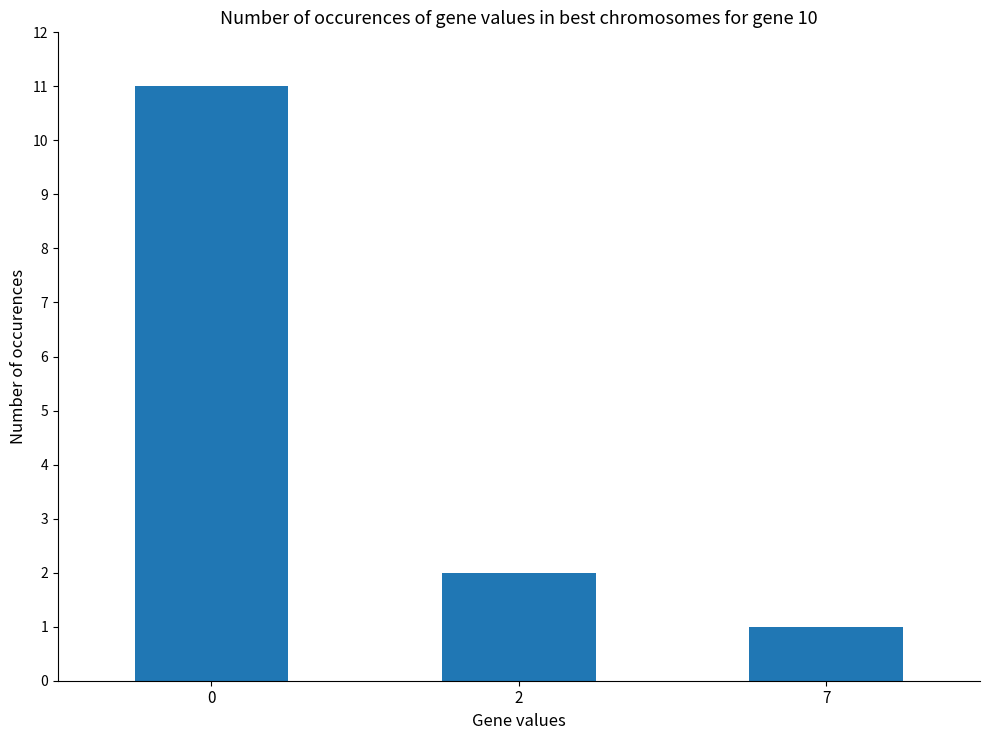

What is the change in value from 2 to 7?

-1